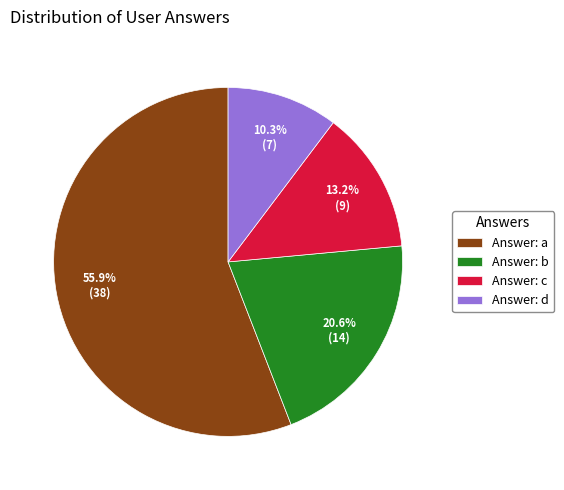

Which category has the smallest portion of the pie?

Answer: d